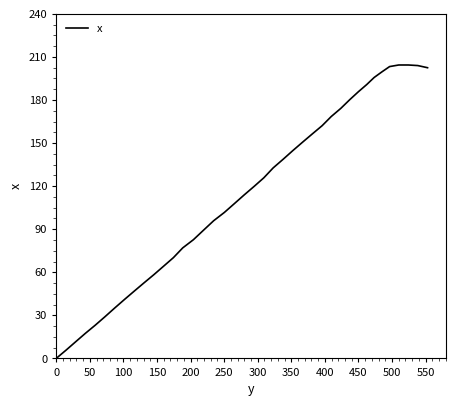

What is the difference between the maximum and minimum values?

204.4